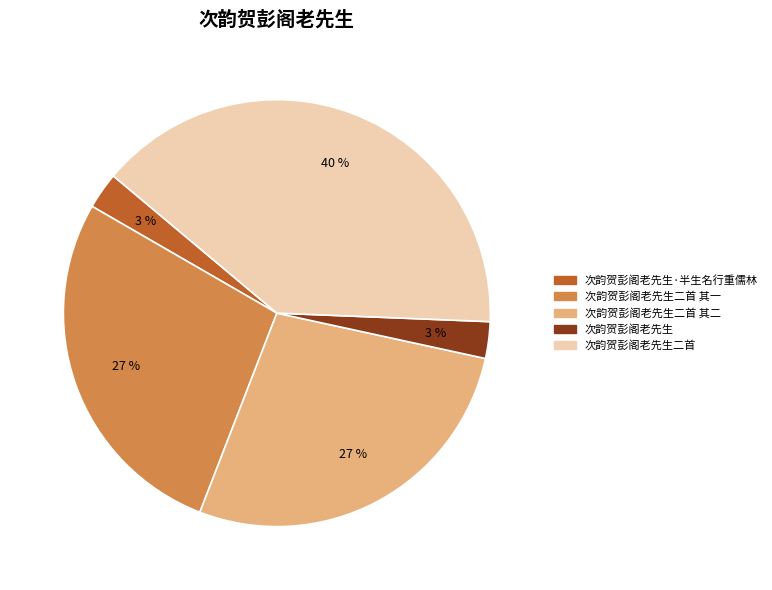

How many segments does this pie chart have?

5